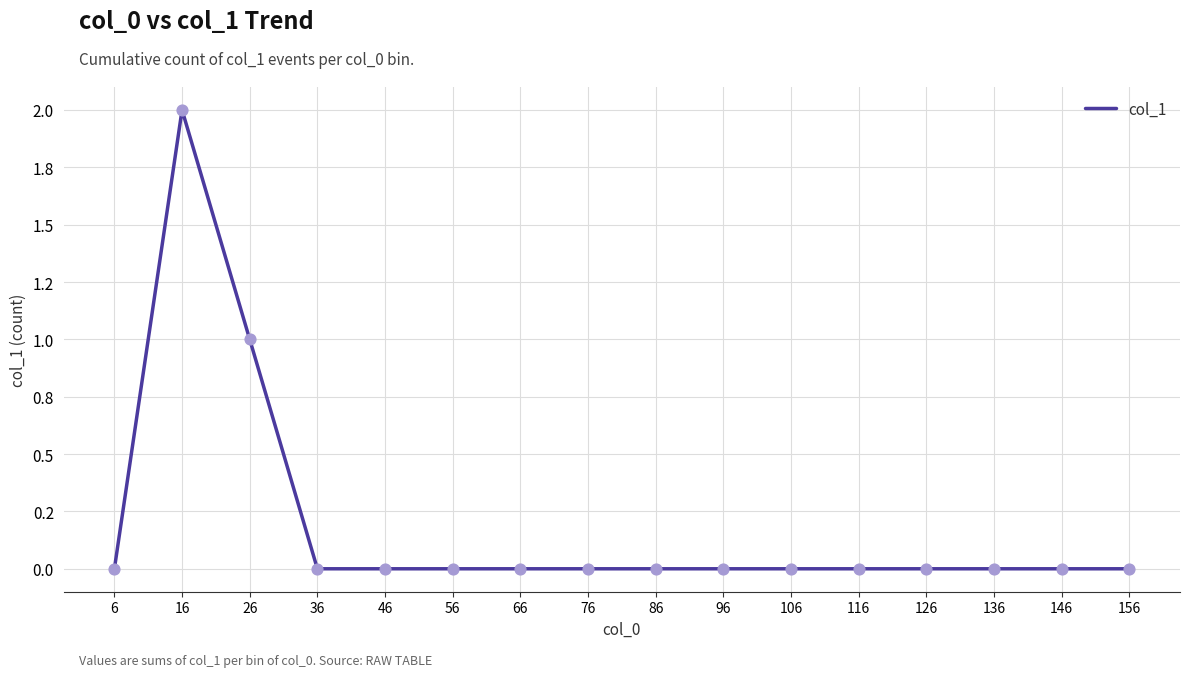

What is the change in value from 26 to 86?

-1